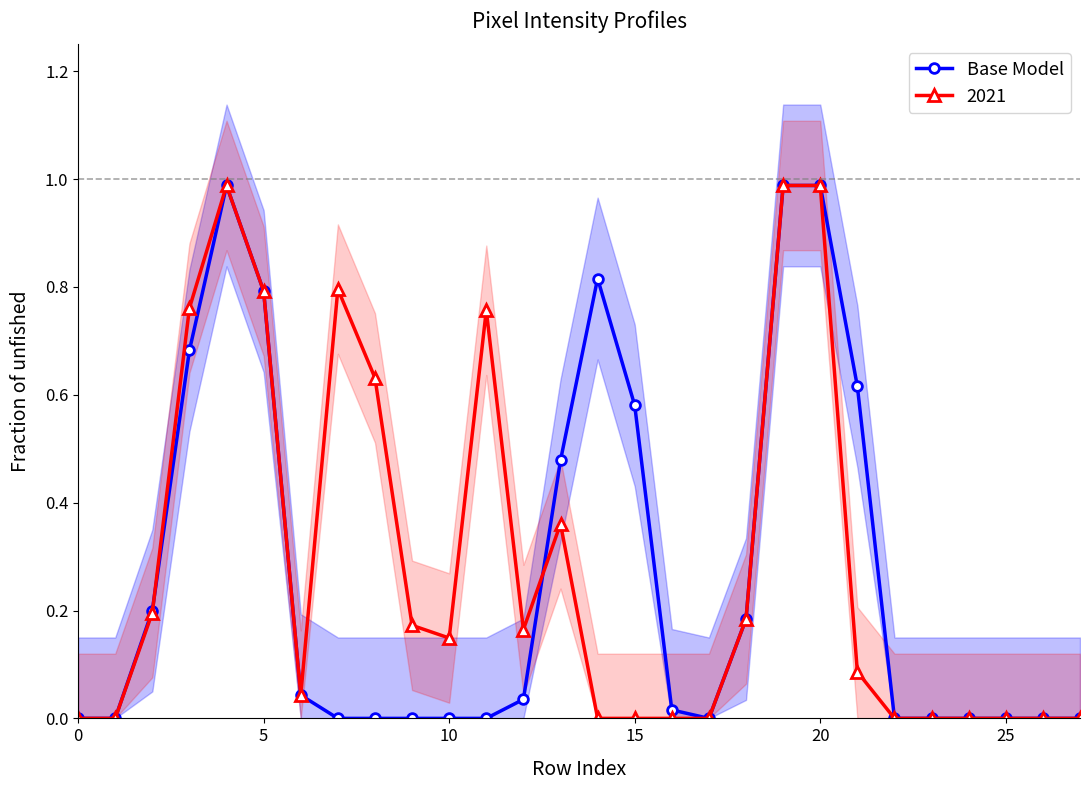

The chart shows a value of 0.8 at 14. True or false?

True